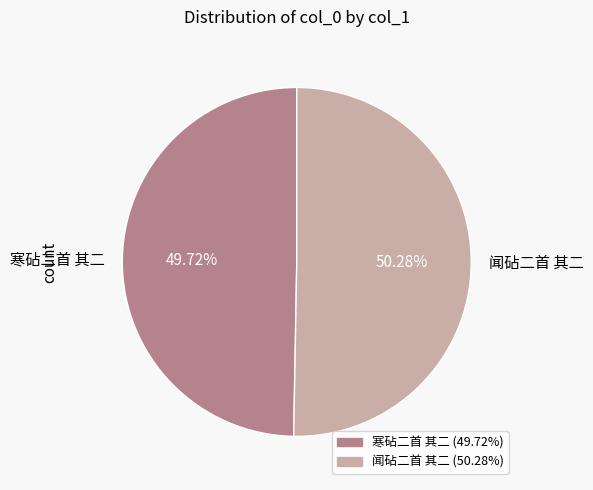

What is the smallest slice in the pie chart?

寒砧二首 其二